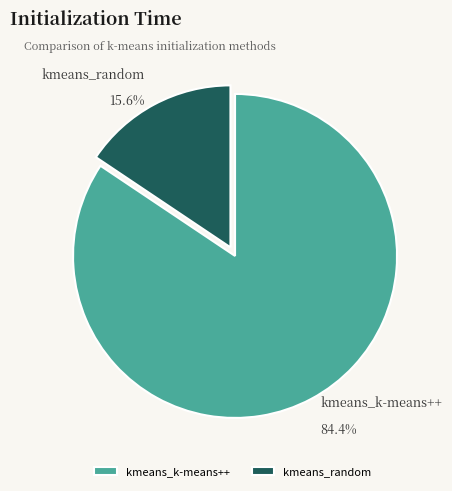

The kmeans_random slice represents 16% of the pie. True or false?

True